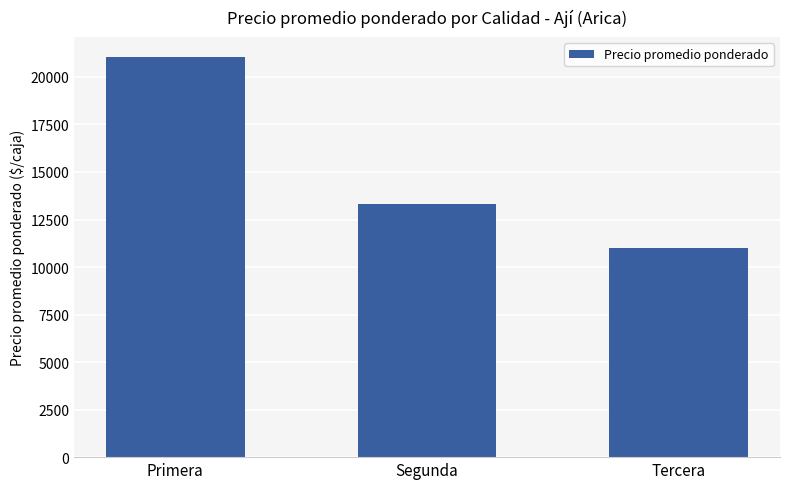

What is the value of the 2nd bar from the left?

13292